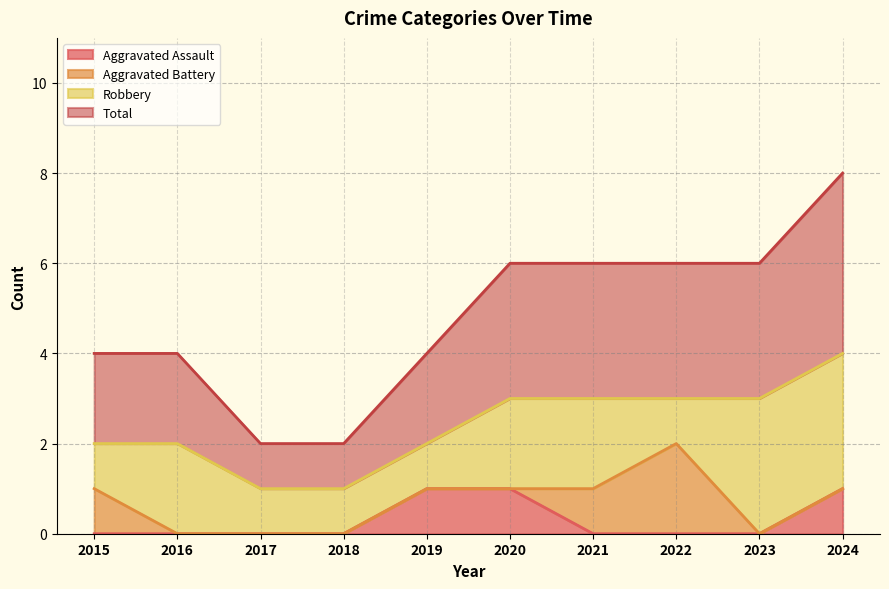

Count the Total values in the range 2 to 3.

7